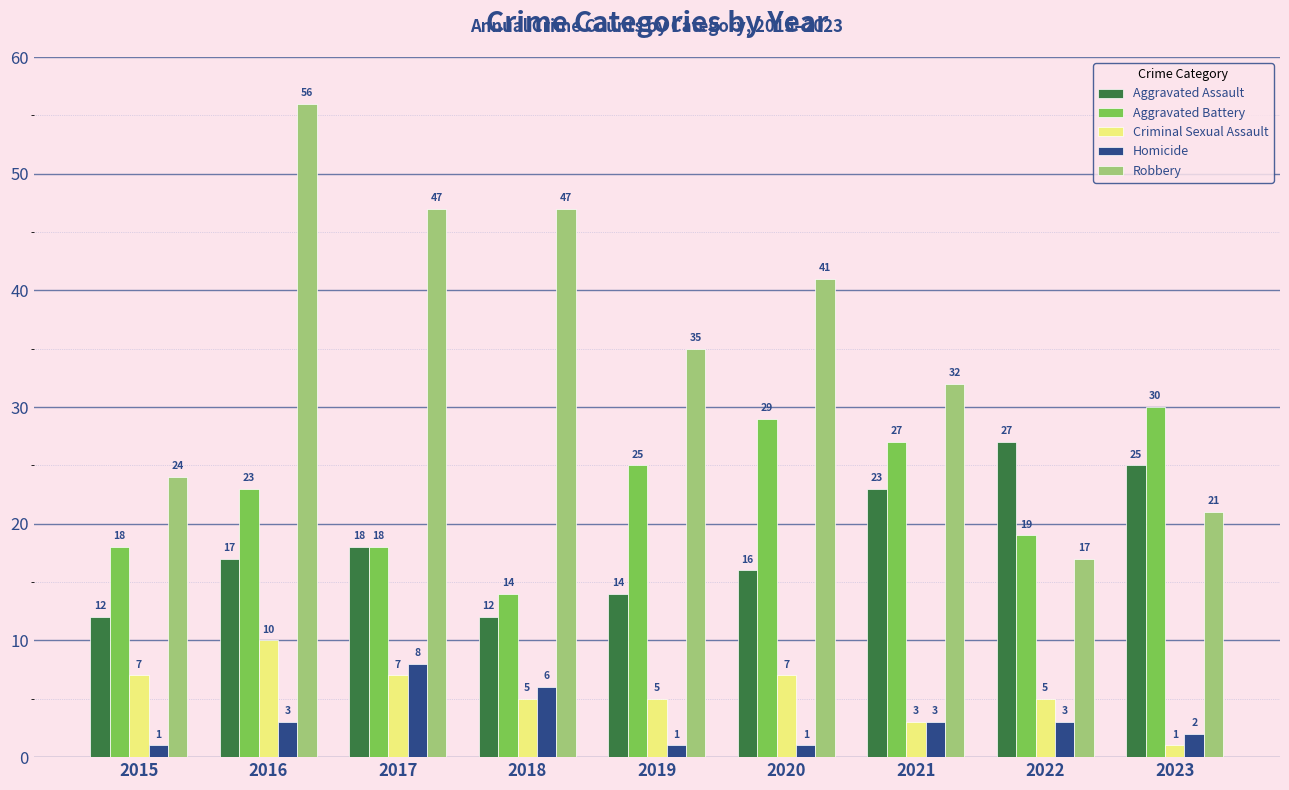

Reading left to right, transcribe all the data shown in this chart.

Aggravated Assault: 2015=12	2016=17	2017=18	2018=12	2019=14	2020=16	2021=23	2022=27	2023=25
Aggravated Battery: 2015=18	2016=23	2017=18	2018=14	2019=25	2020=29	2021=27	2022=19	2023=30
Criminal Sexual Assault: 2015=7	2016=10	2017=7	2018=5	2019=5	2020=7	2021=3	2022=5	2023=1
Homicide: 2015=1	2016=3	2017=8	2018=6	2019=1	2020=1	2021=3	2022=3	2023=2
Robbery: 2015=24	2016=56	2017=47	2018=47	2019=35	2020=41	2021=32	2022=17	2023=21